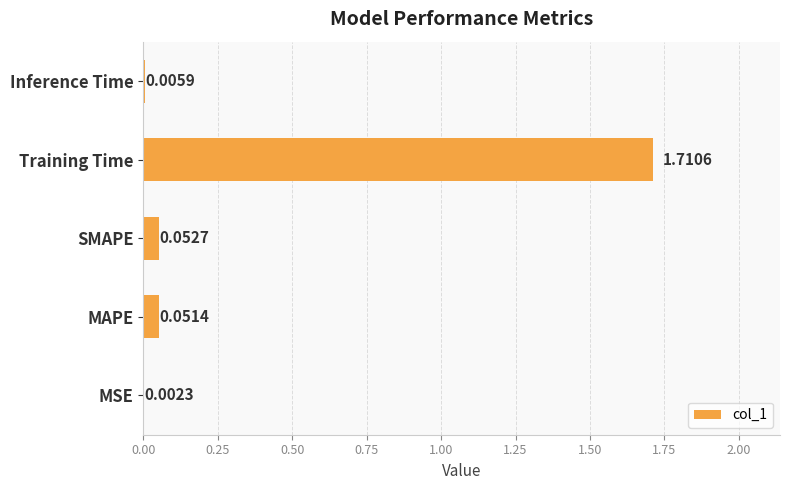

What is the change in value from MAPE to Training Time?

+1.7